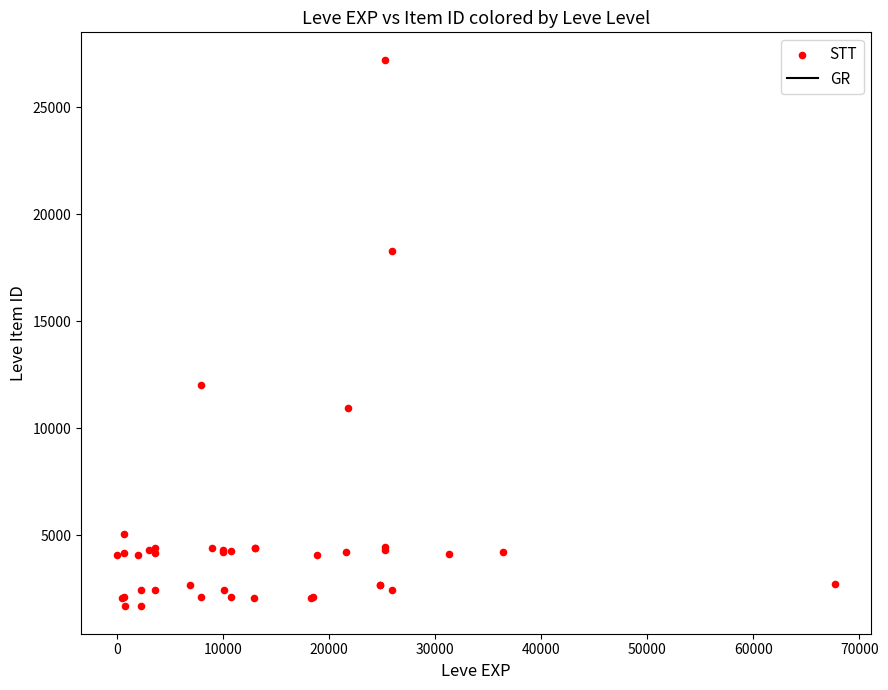

What Y value in the scatter plot is closest to 14448?

12018